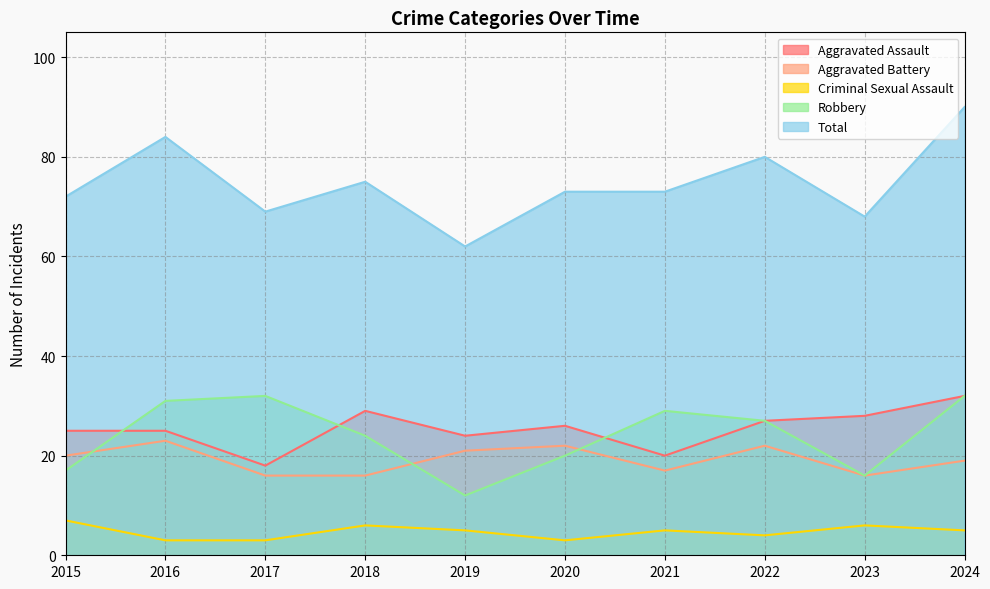

What is the total value across all series at 2024?

178